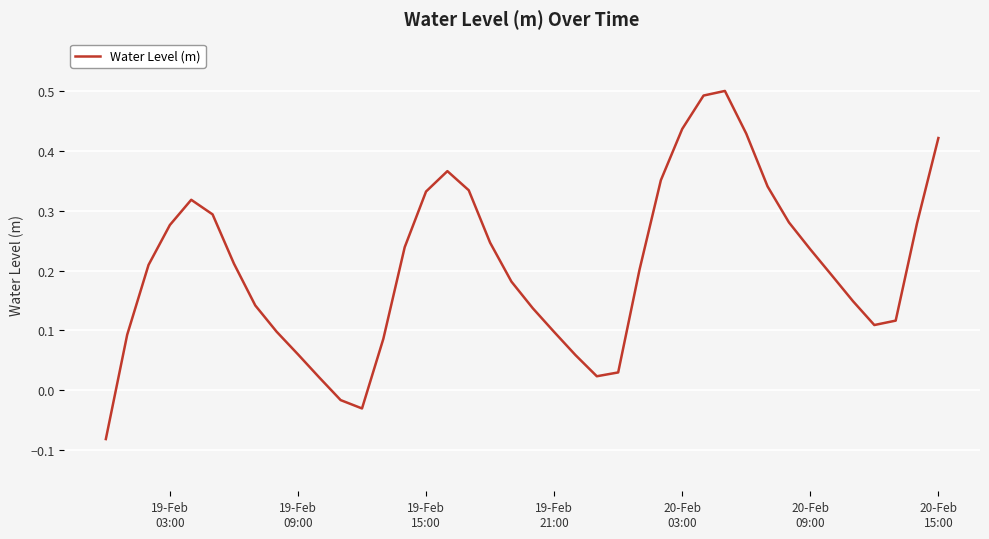

What is the maximum value shown in the chart?

0.5